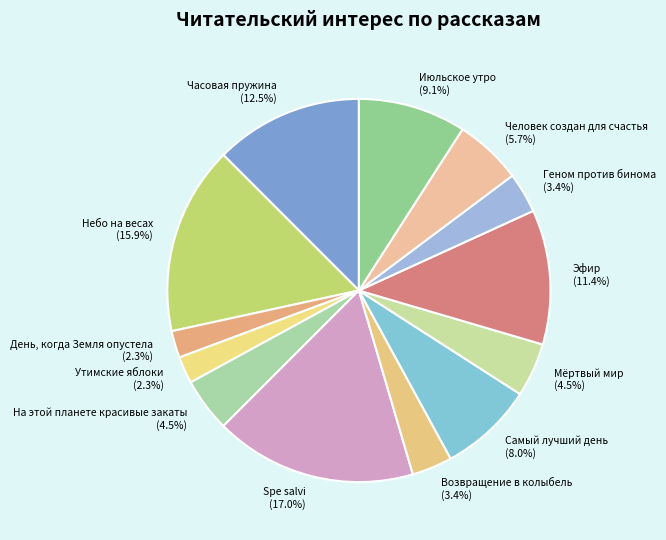

How much of the chart is everything except Июльское утро?

90.9%